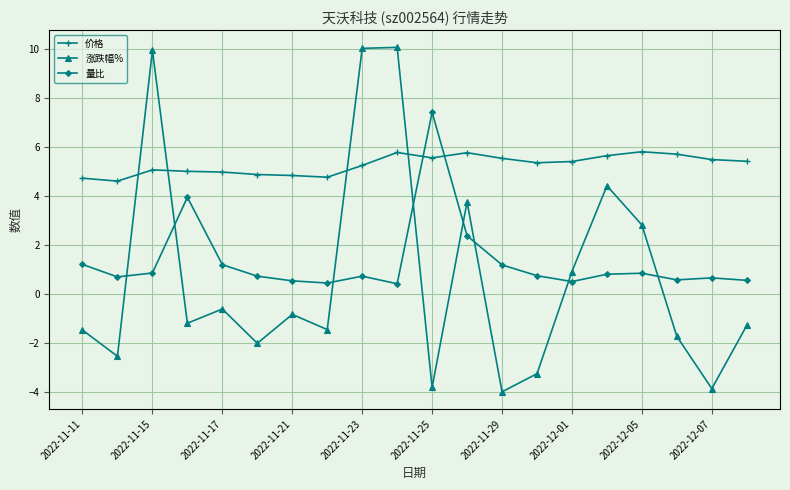

List the series in order of their peak value, lowest first.

价格, 量比, 涨跌幅%